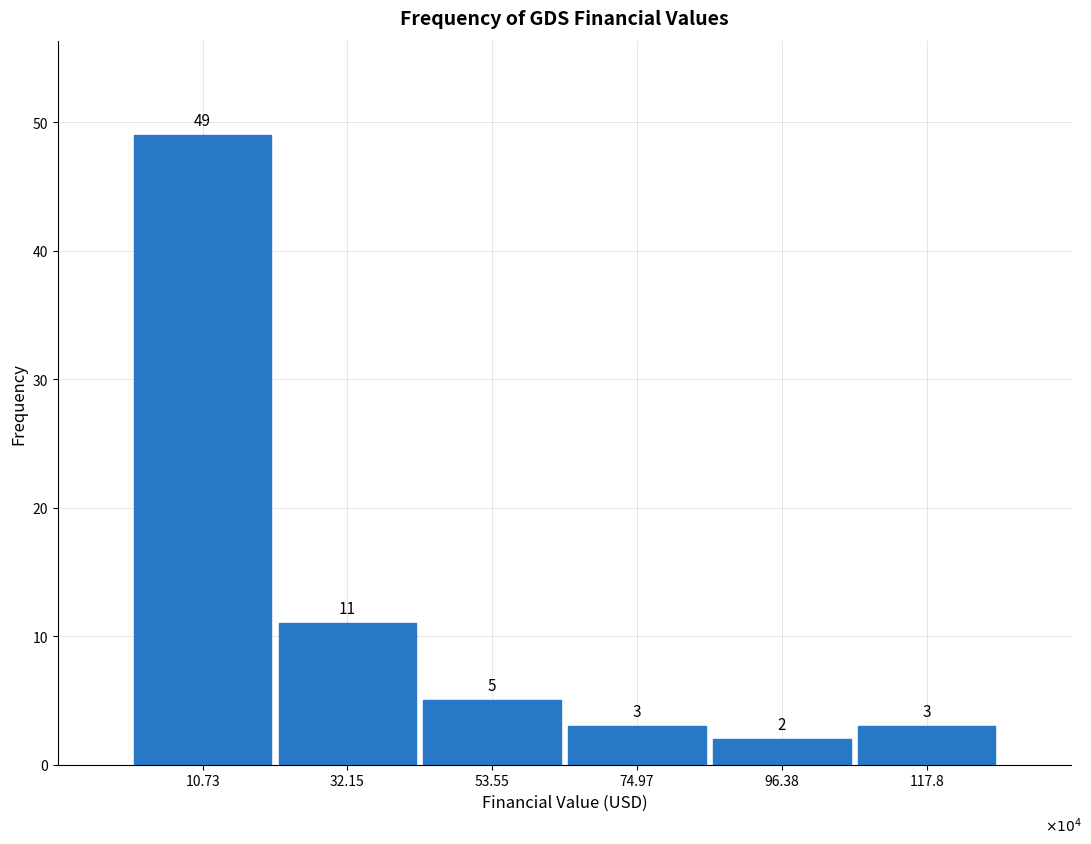

Reading left to right, extract all data points from this chart.

10.73=49	32.15=11	53.55=5	74.97=3	96.38=2	117.8=3